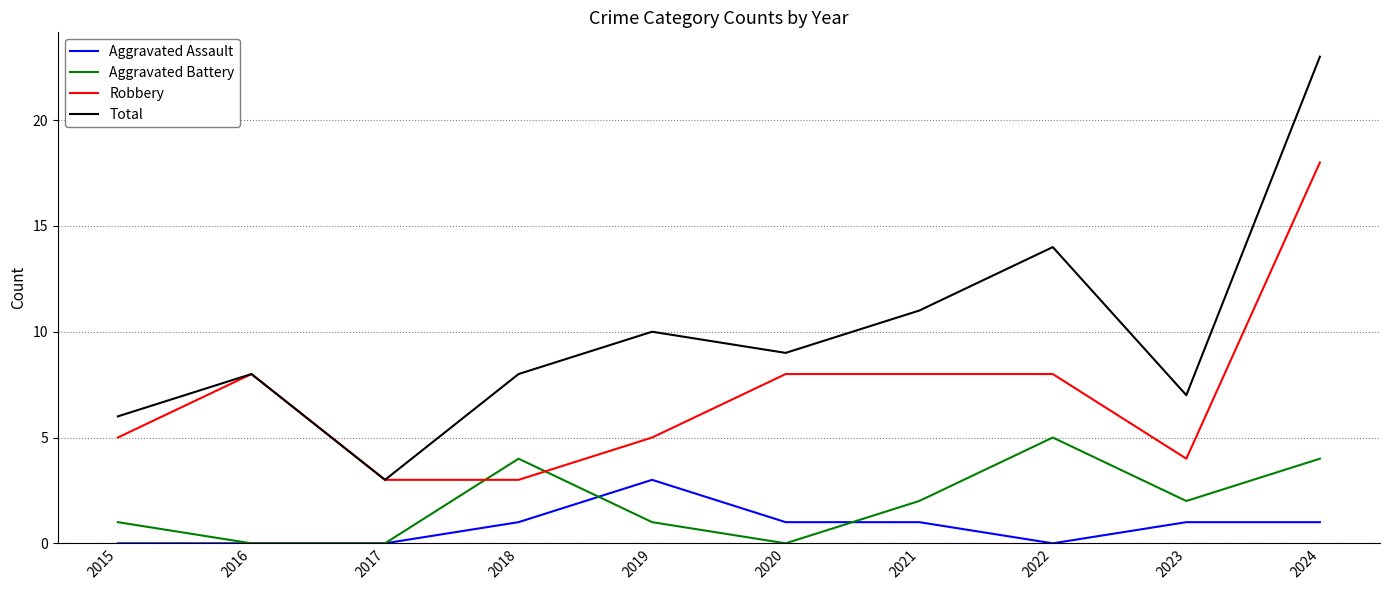

How many interior local peaks does the Total series have?

3